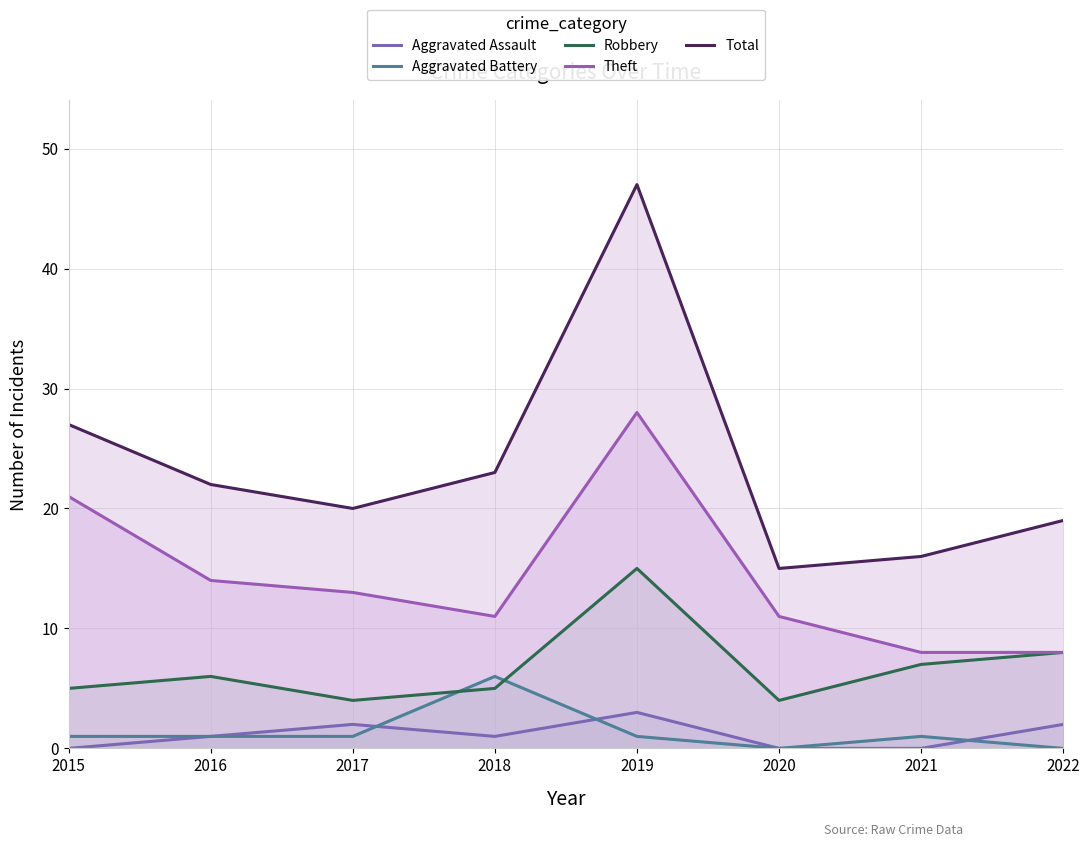

Between 2019 and 2021, which is larger?

2019